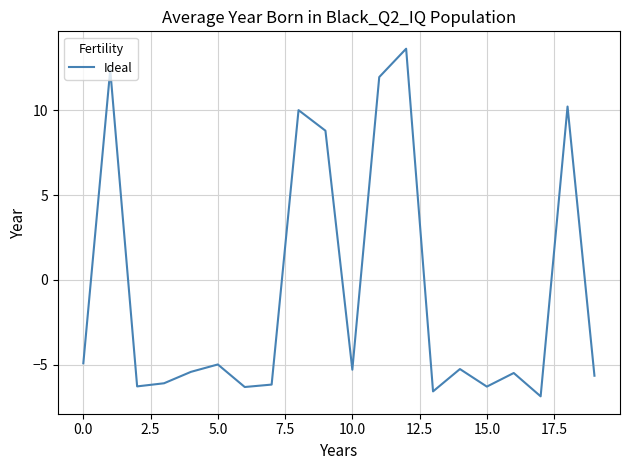

What is the difference between the maximum and minimum values?

20.5